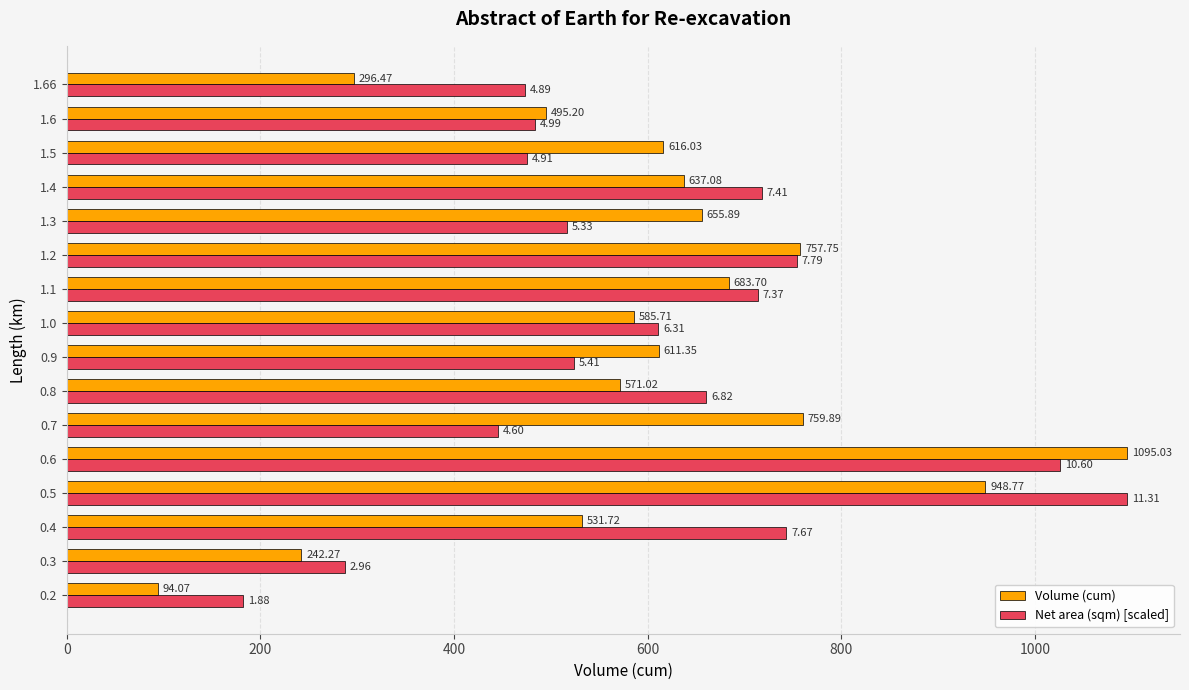

What are all the series names shown in the legend?

Volume (cum), Net area (sqm) [scaled]